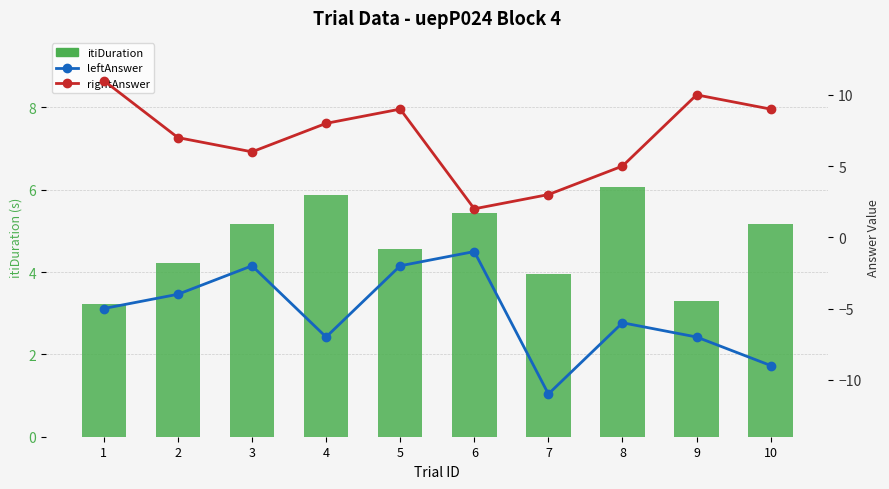

Reading left to right, extract all data points from this chart.

itiDuration: 1=3.2	2=4.2	3=5.2	4=5.9	5=4.6	6=5.4	7=4.0	8=6.1	9=3.3	10=5.2
leftAnswer: 1=-5.0	2=-4.0	3=-2.0	4=-7.0	5=-2.0	6=-1.0	7=-11.0	8=-6.0	9=-7.0	10=-9.0
rightAnswer: 1=11.0	2=7.0	3=6.0	4=8.0	5=9.0	6=2.0	7=3.0	8=5.0	9=10.0	10=9.0